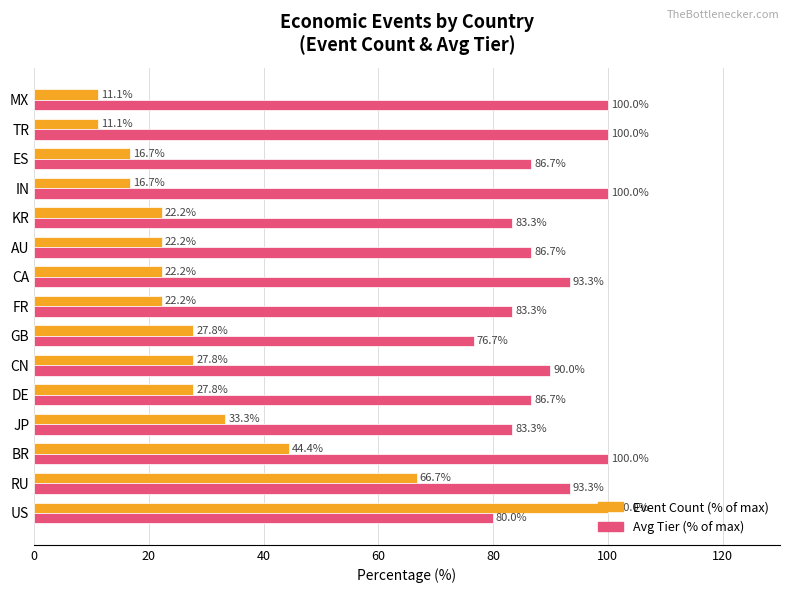

At how many categories does at least one series exceed 46?

15